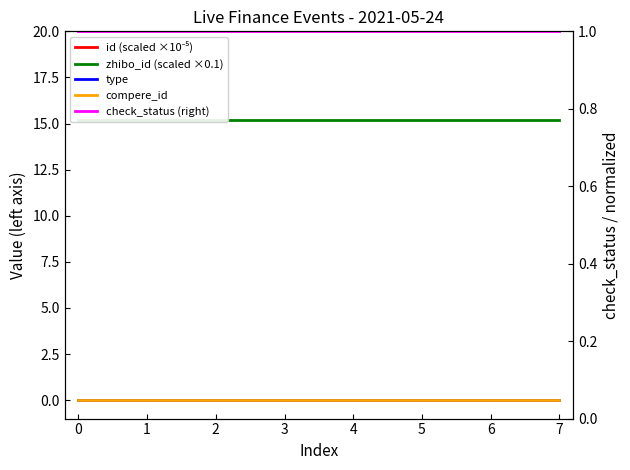

Rank the series at 0 from lowest to highest value.

type, compere_id, check_status (right), zhibo_id (scaled ×0.1), id (scaled ×10⁻⁵)